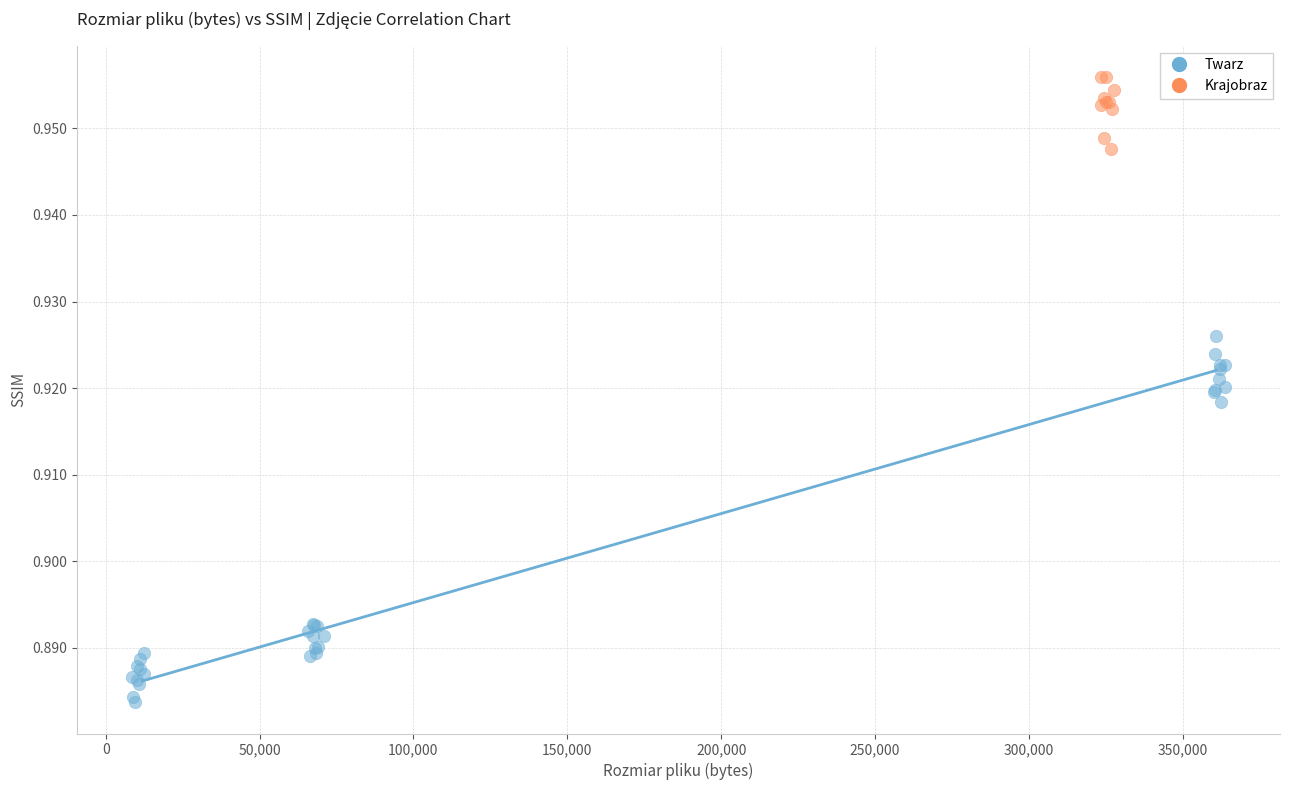

Which series has the largest Y range (max minus min)?

Twarz